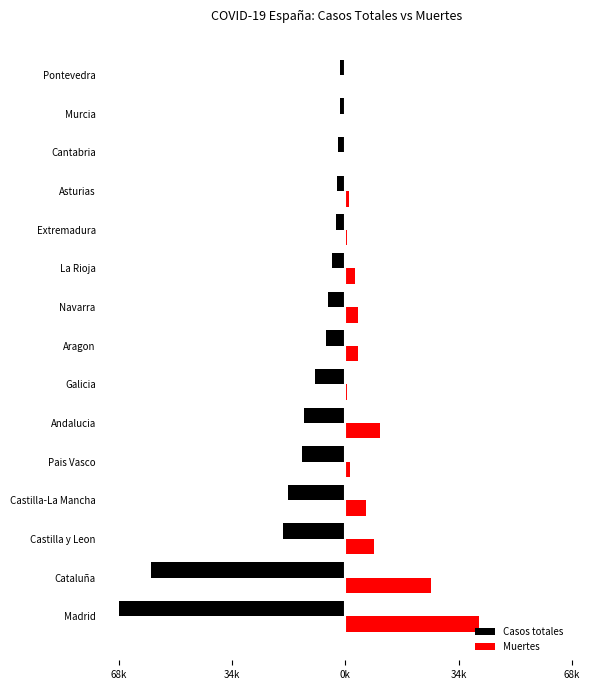

What are all the series names shown in the legend?

Casos totales, Muertes